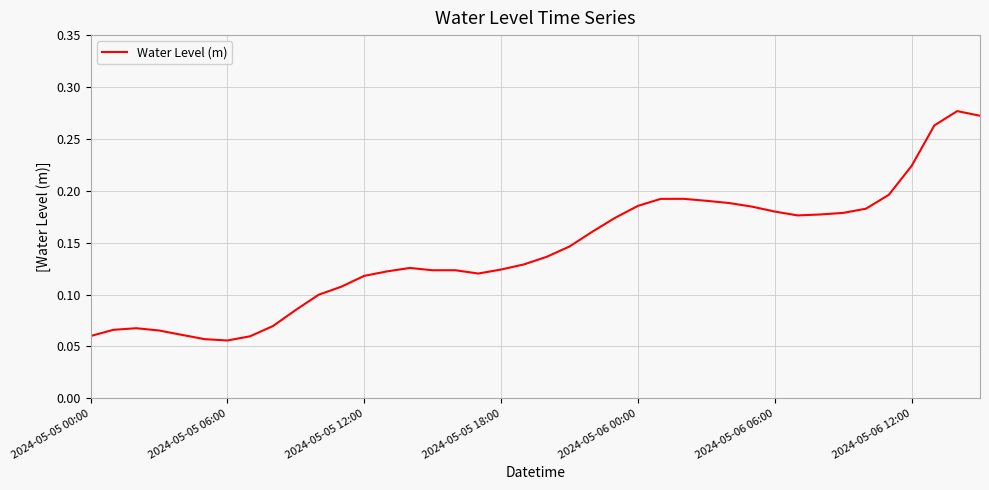

What is the value of the 29th point from the left?

0.2